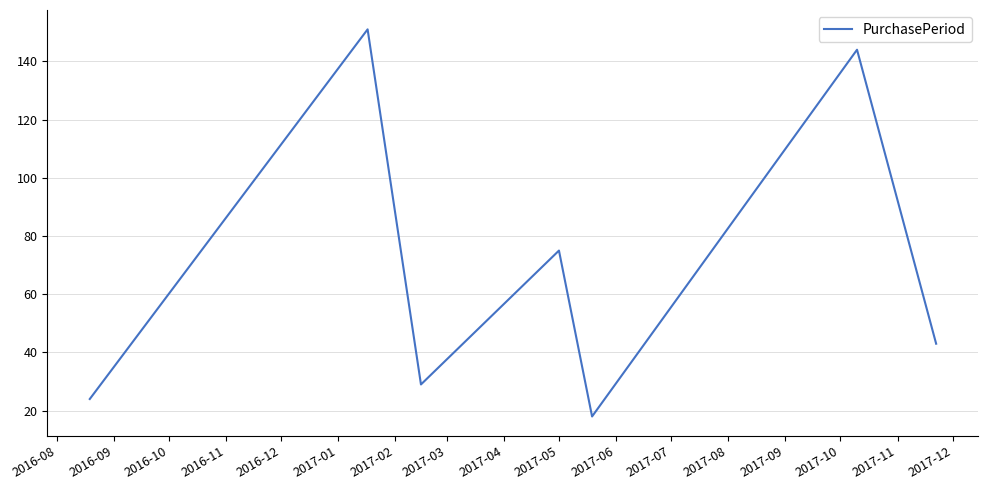

True or false: there are more than 0 points higher than both neighbors.

True